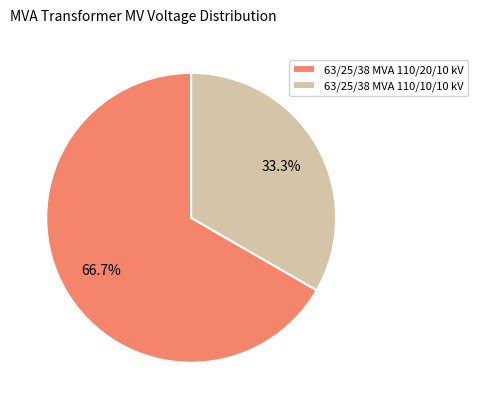

Do 63/25/38 MVA 110/10/10 kV and 63/25/38 MVA 110/20/10 kV together represent more than half of the pie?

Yes